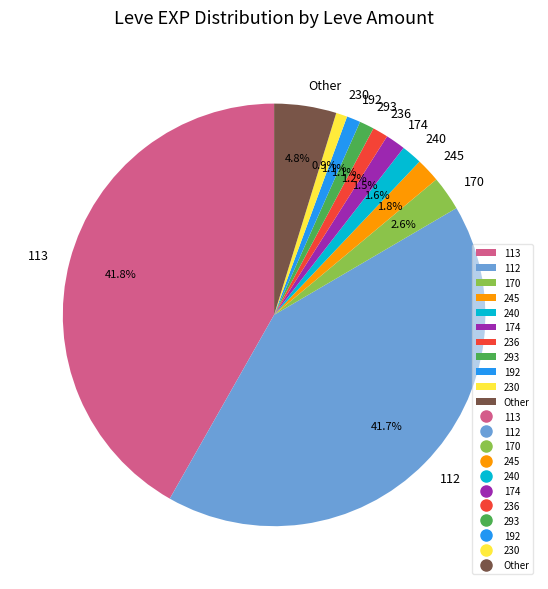

Between 192 and 245, which is larger?

245